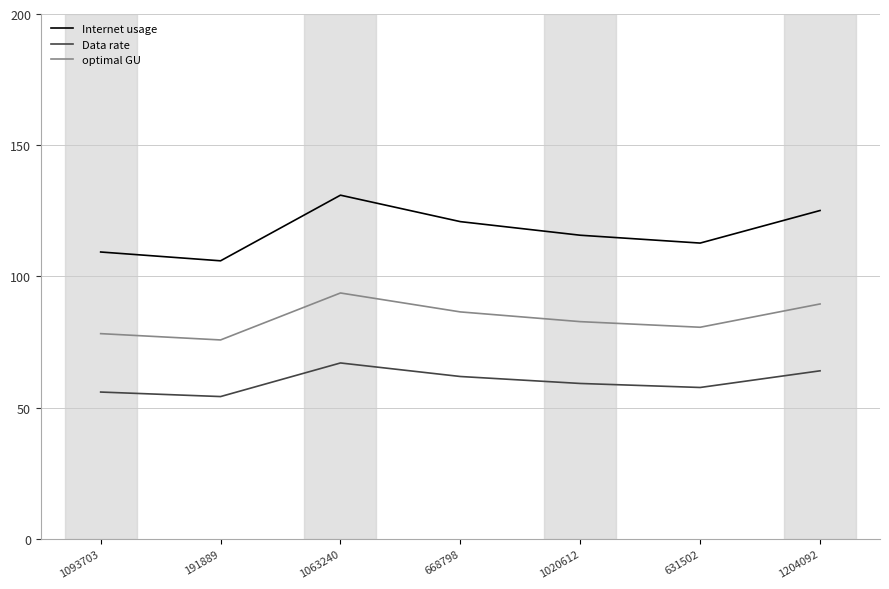

True or false: optimal GU and Internet usage cross at least once.

False